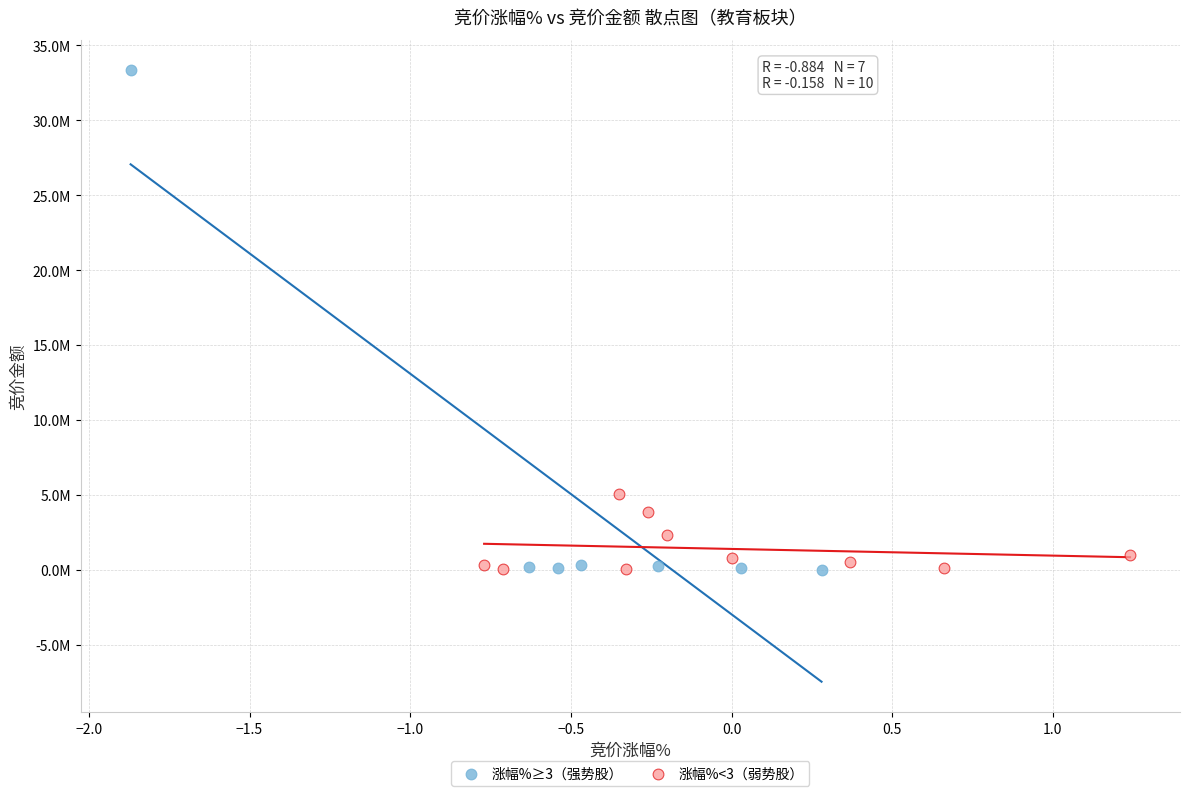

What are all the series names shown in the legend?

涨幅%≥3（强势股）, 涨幅%<3（弱势股）